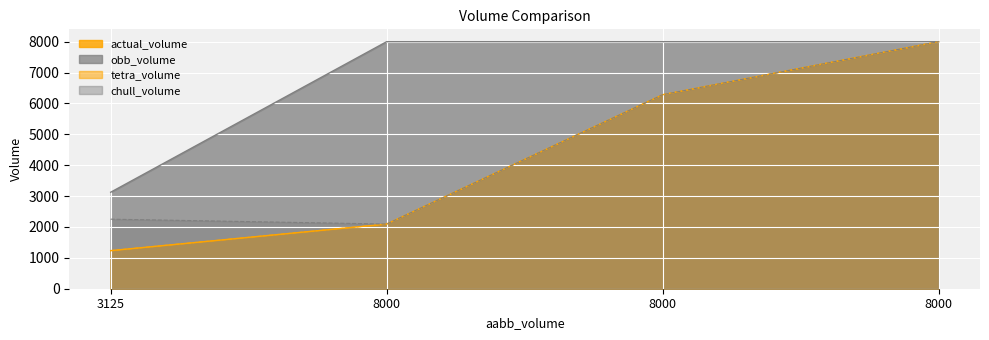

True or false: chull_volume and actual_volume cross at least once.

False